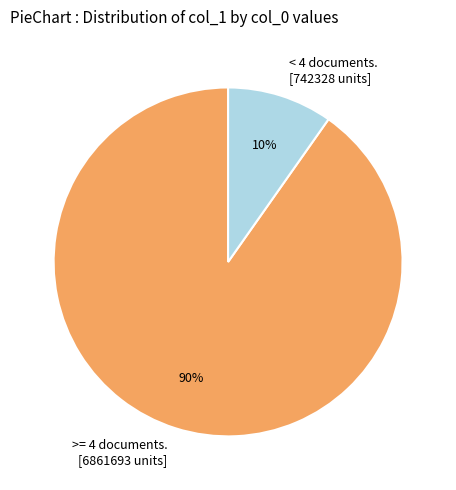

How many segments does this pie chart have?

2